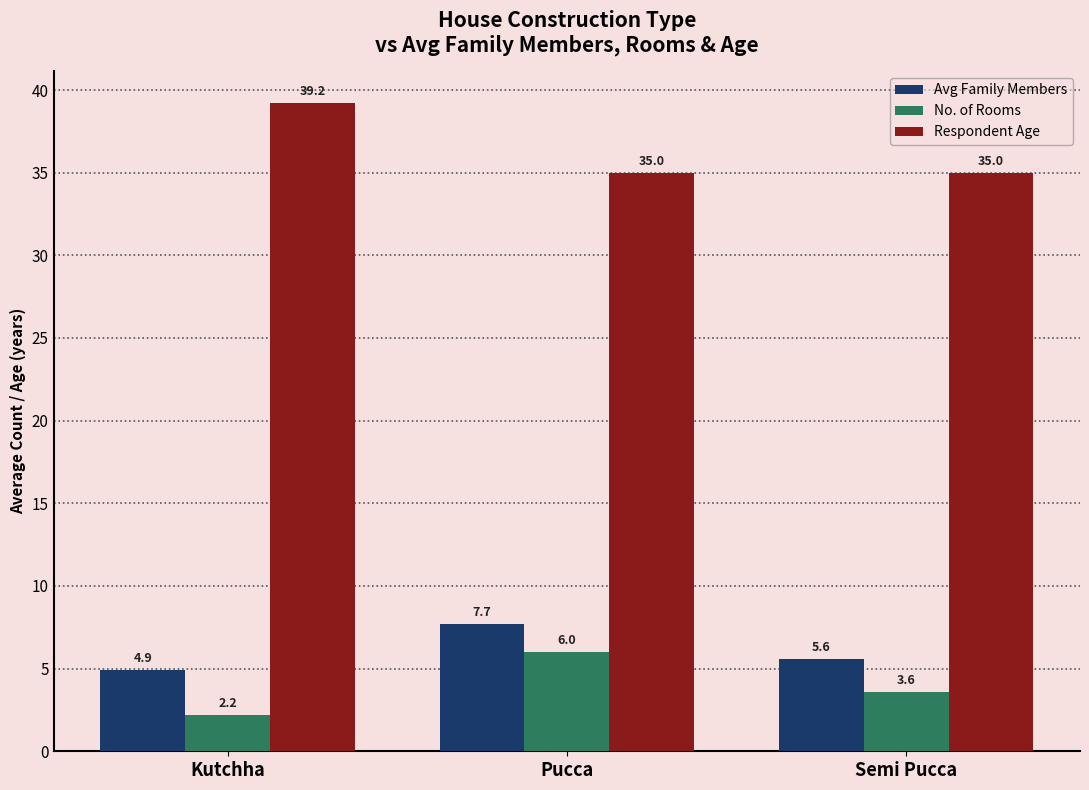

How many groups of bars are there?

3